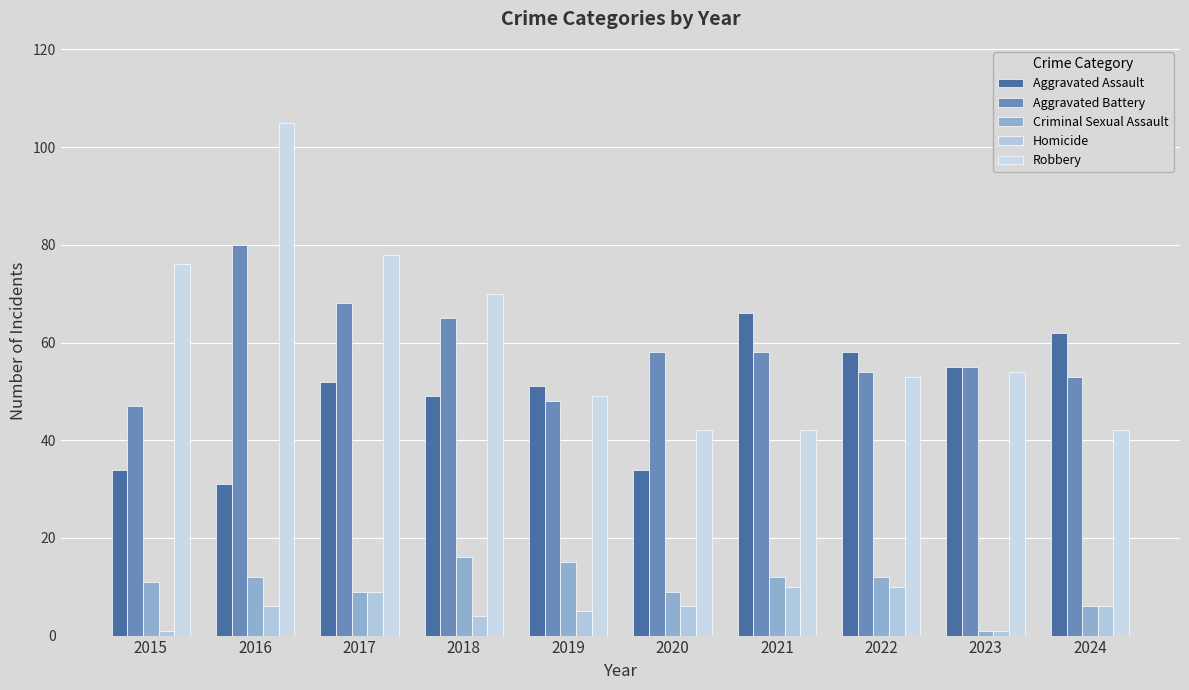

What is the sum of all Aggravated Battery values?

586